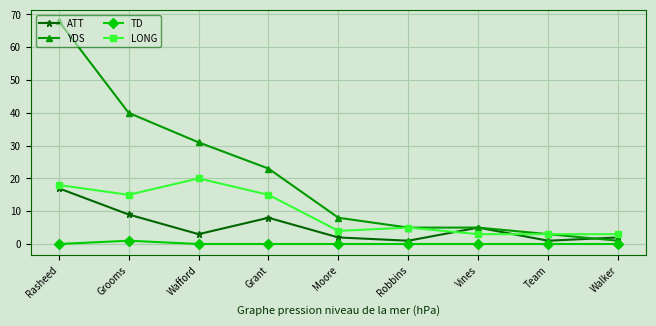

Reading left to right, what are all the values shown in this chart?

ATT: Rasheed=17	Grooms=9	Wafford=3	Grant=8	Moore=2	Robbins=1	Vines=5	Team=1	Walker=2
YDS: Rasheed=68	Grooms=40	Wafford=31	Grant=23	Moore=8	Robbins=5	Vines=5	Team=3	Walker=1
TD: Rasheed=0	Grooms=1	Wafford=0	Grant=0	Moore=0	Robbins=0	Vines=0	Team=0	Walker=0
LONG: Rasheed=18	Grooms=15	Wafford=20	Grant=15	Moore=4	Robbins=5	Vines=3	Team=3	Walker=3